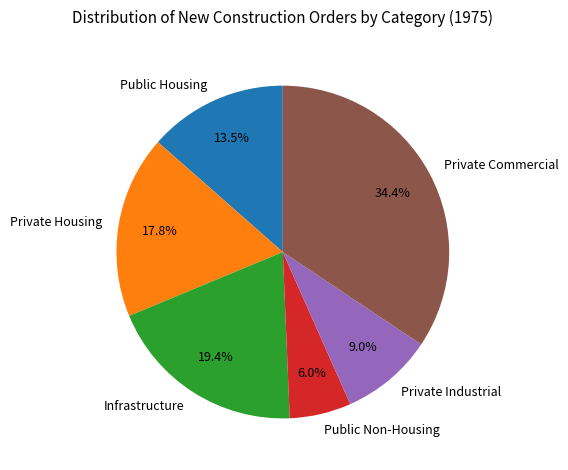

Which category has the biggest portion of the pie?

Private Commercial